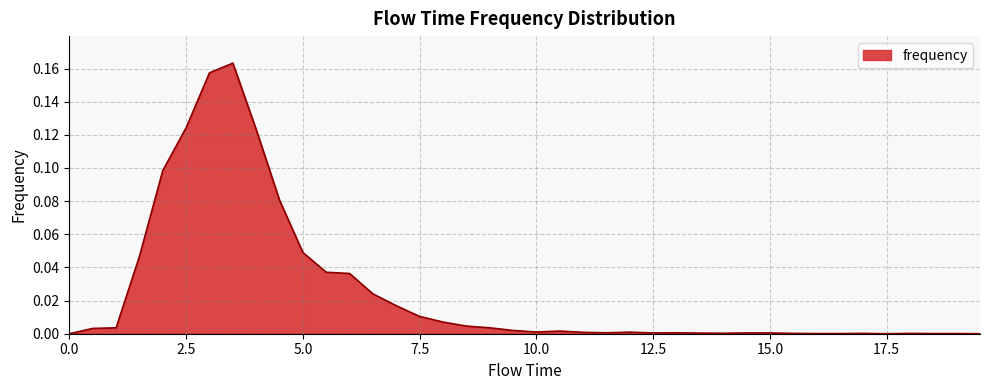

Does the chart have visible grid lines?

Yes